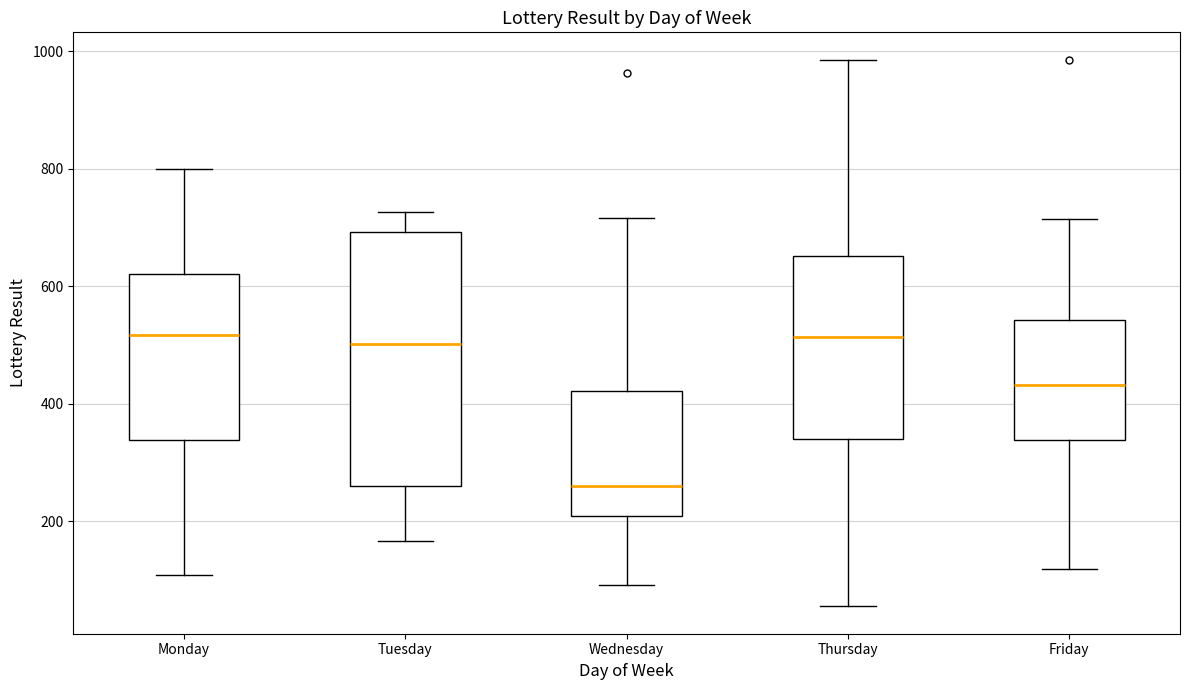

Where does the upper whisker of the box for Tuesday end on the y-axis? The values are not printed on the chart, so give them approximately, as read against the axis.

720